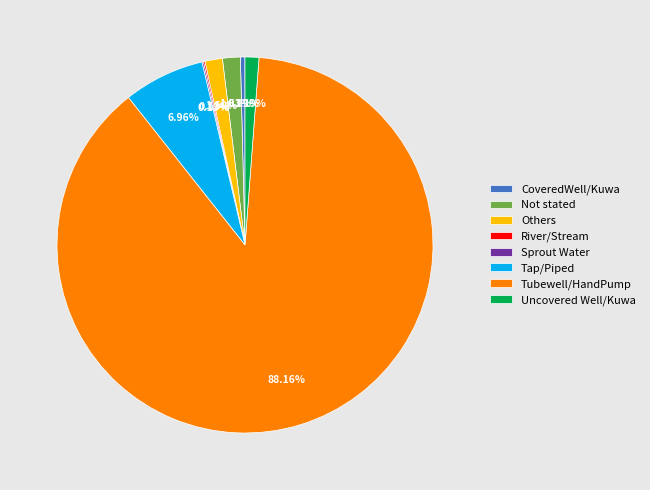

Which has a higher value, CoveredWell/Kuwa or Tap/Piped?

Tap/Piped